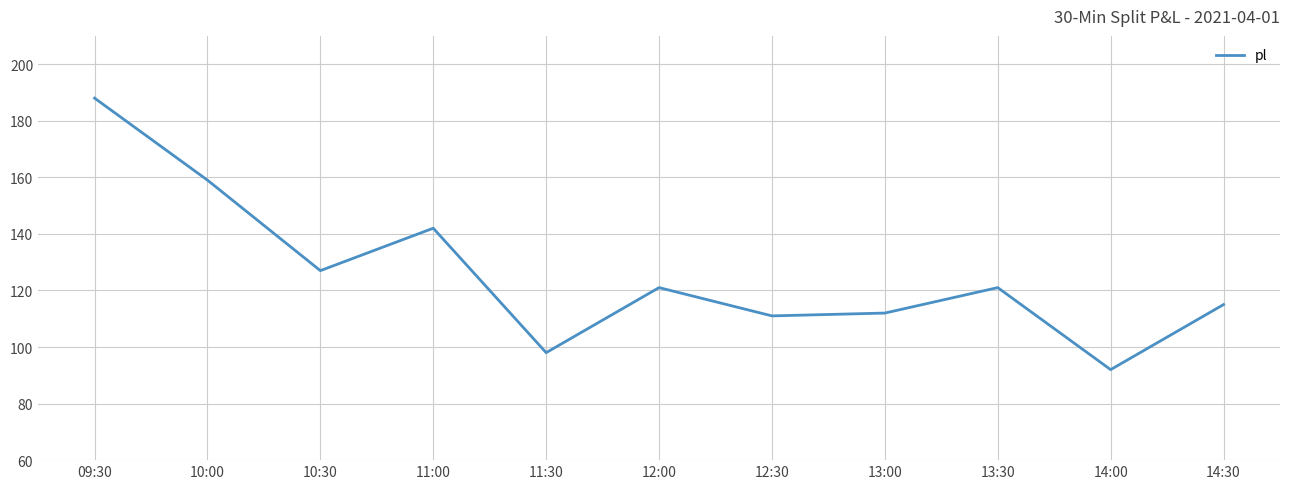

Does the chart display data point markers on the line(s)?

No